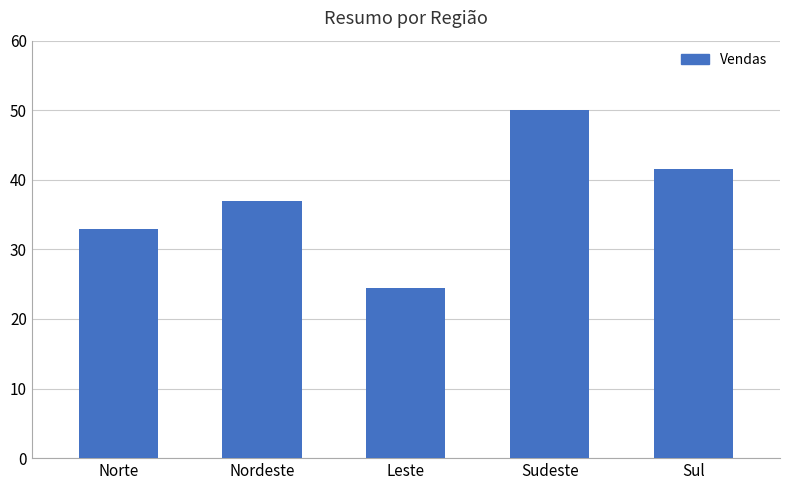

Rank the categories by value from highest to lowest.

Sudeste, Sul, Nordeste, Norte, Leste